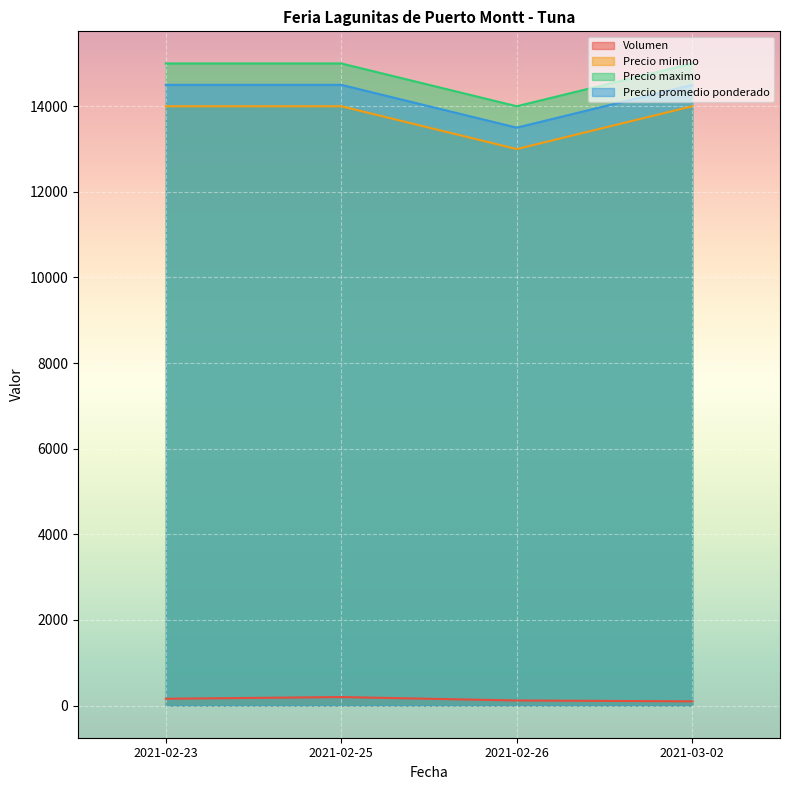

True or false: Volumen and Precio minimo cross at least once.

False